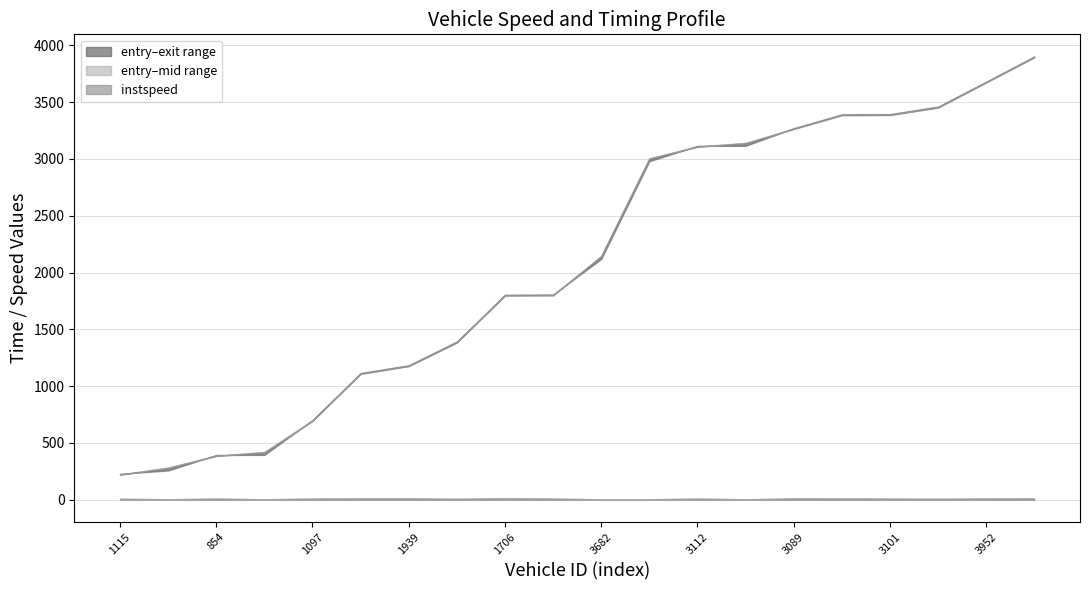

What is the maximum value for instspeed?

14.8